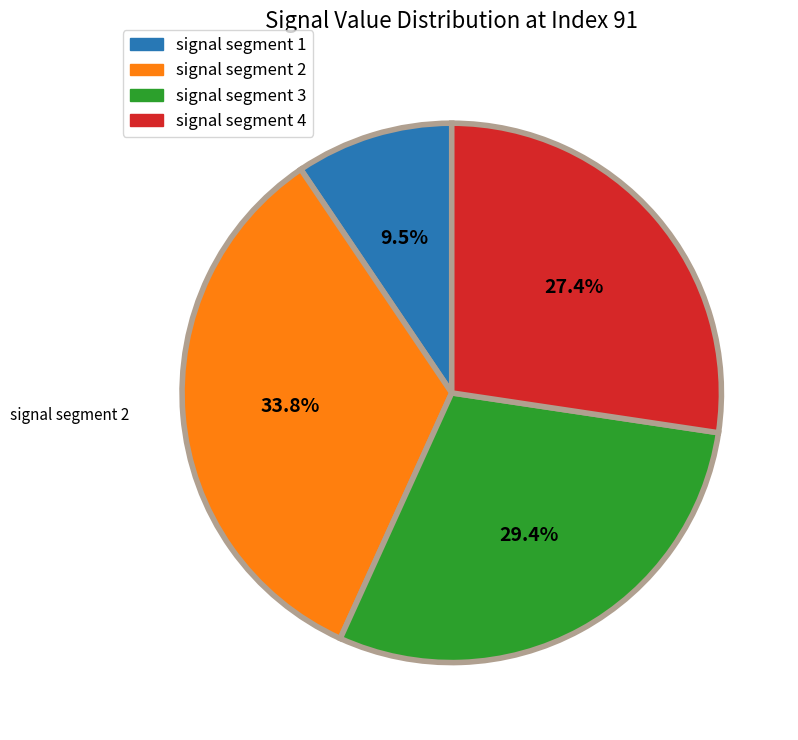

Does any single category account for the majority?

No